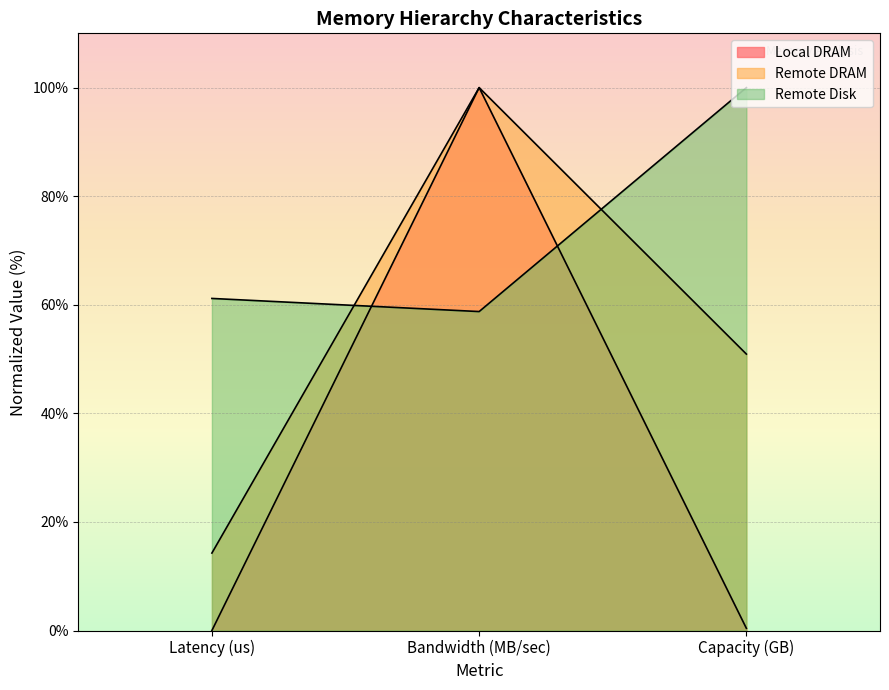

What is the value of the Remote DRAM point at the 2nd from the left?

100.0